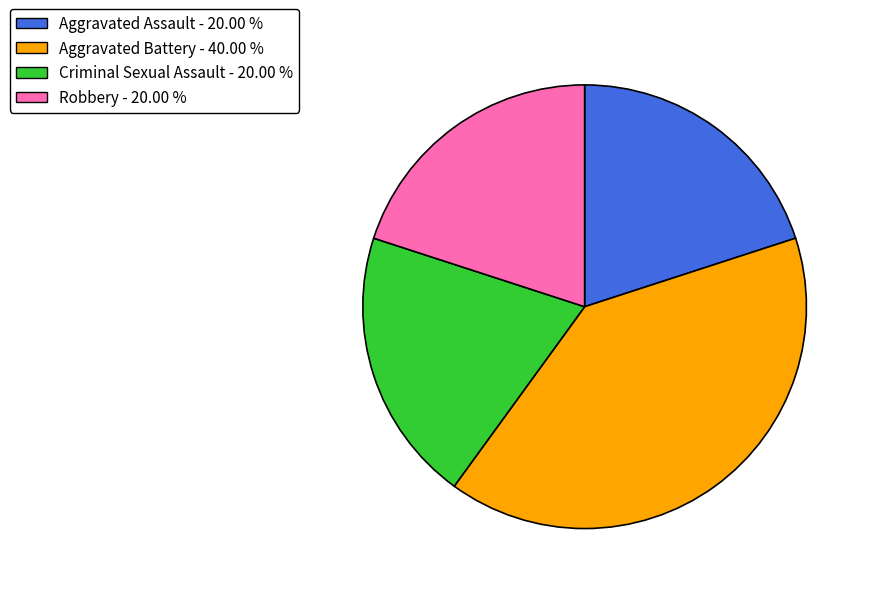

Do Aggravated Assault - 20.00 % and Criminal Sexual Assault - 20.00 % together represent more than half of the pie?

No